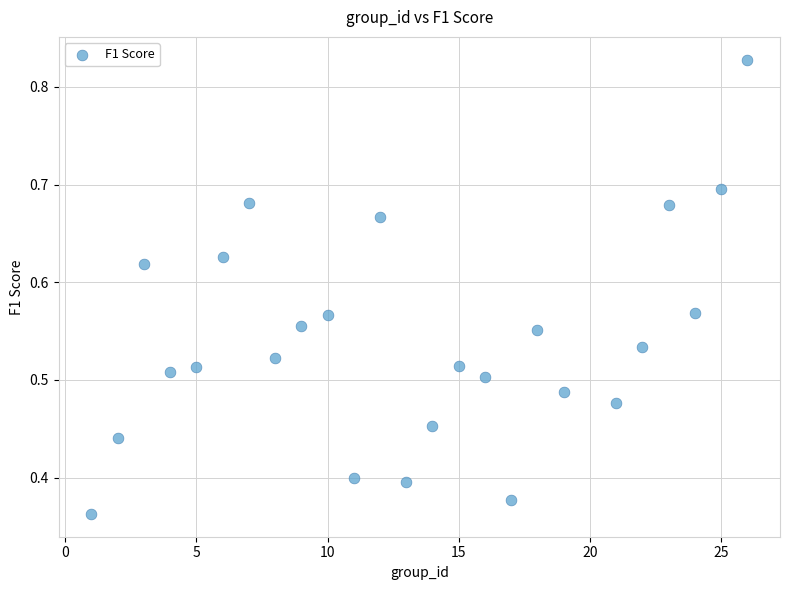

What is the range of X values (max minus min)?

25.0